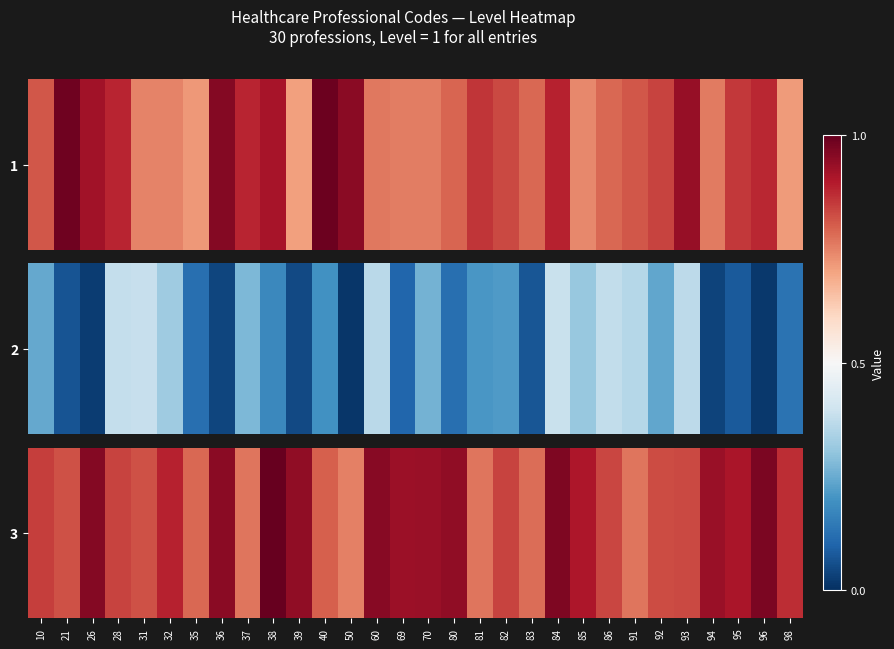

At which label is the value closest to 0?

50